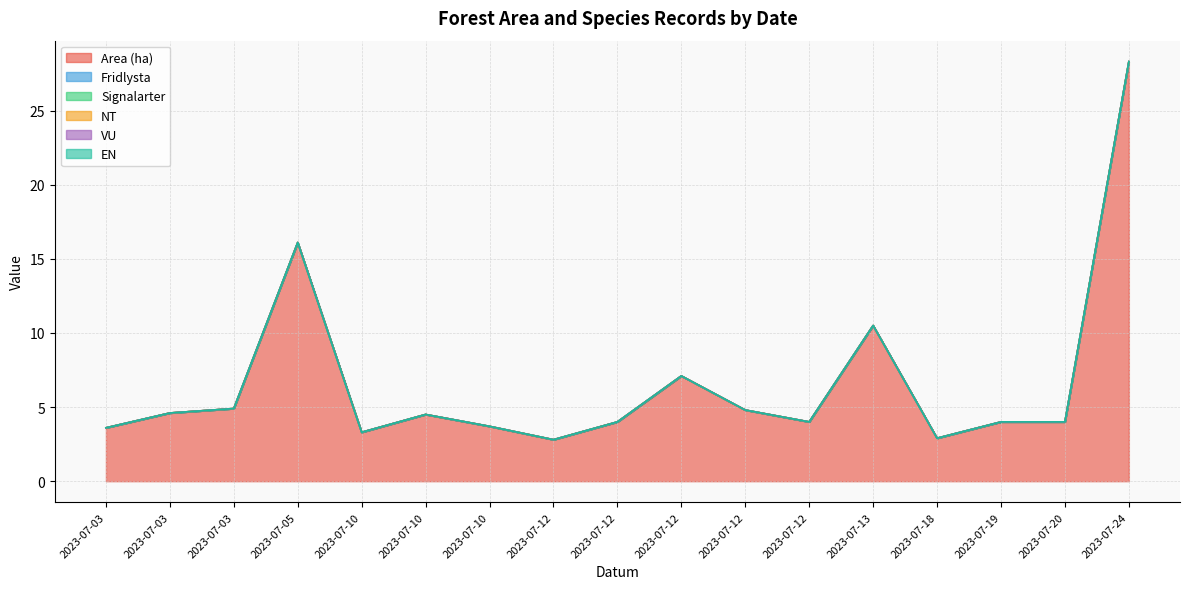

What is the spread (max minus min) of values at 2023-07-05?

16.1